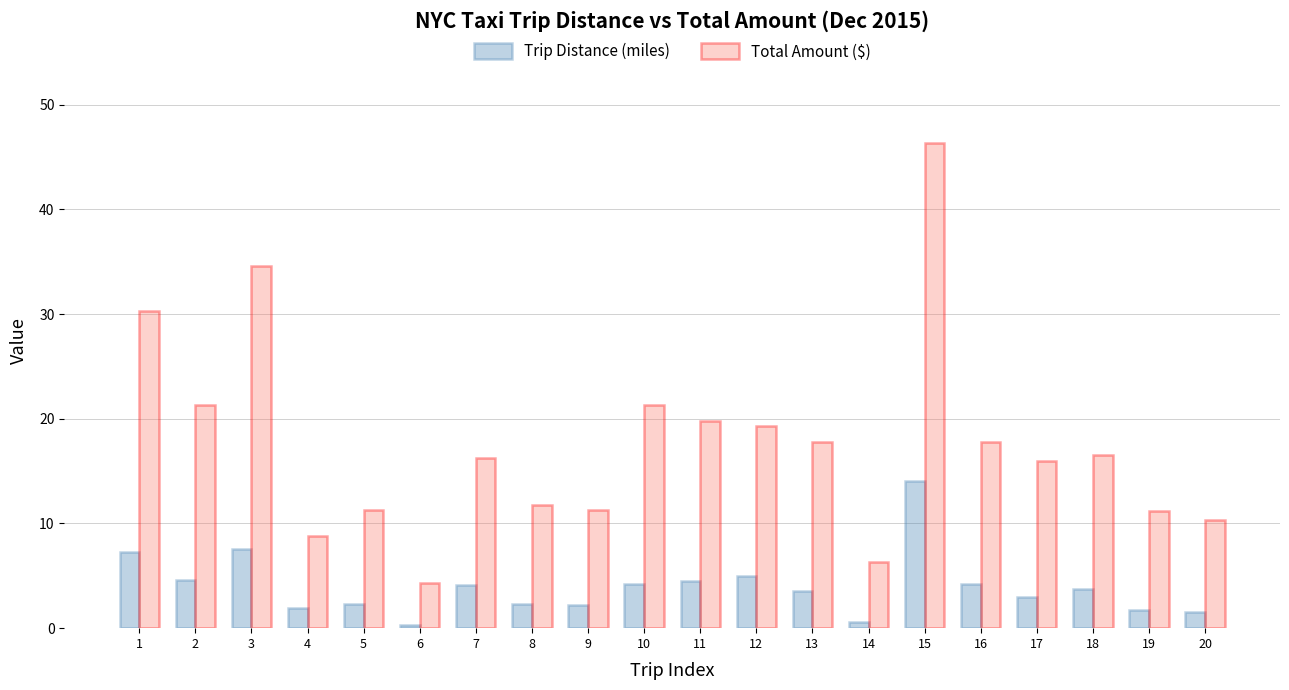

Rank the series at 15 from highest to lowest value.

Total Amount ($), Trip Distance (miles)